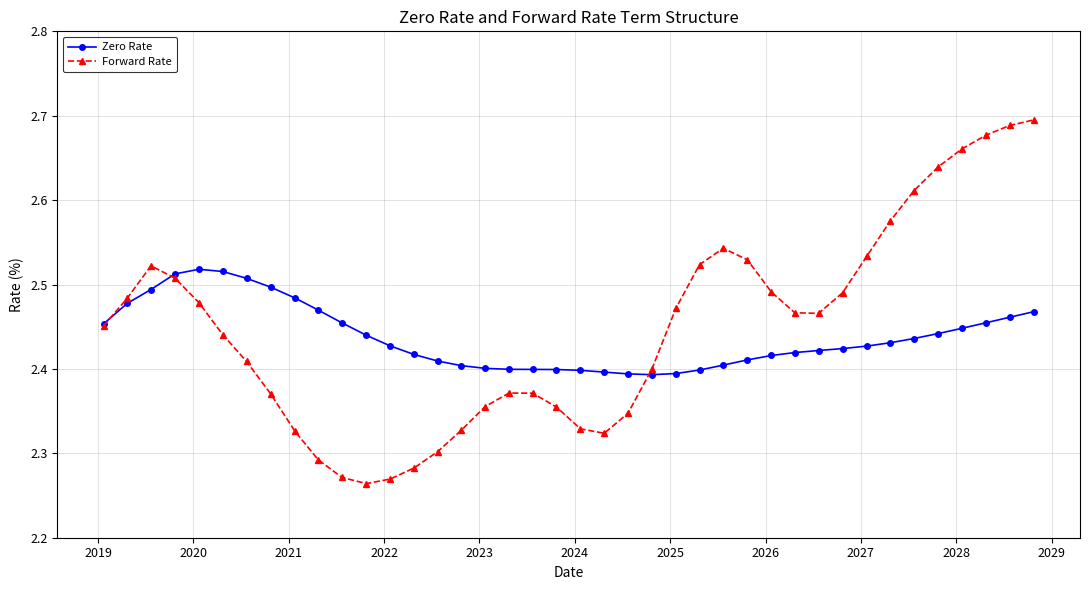

List the series in order of their peak value, lowest first.

Zero Rate, Forward Rate